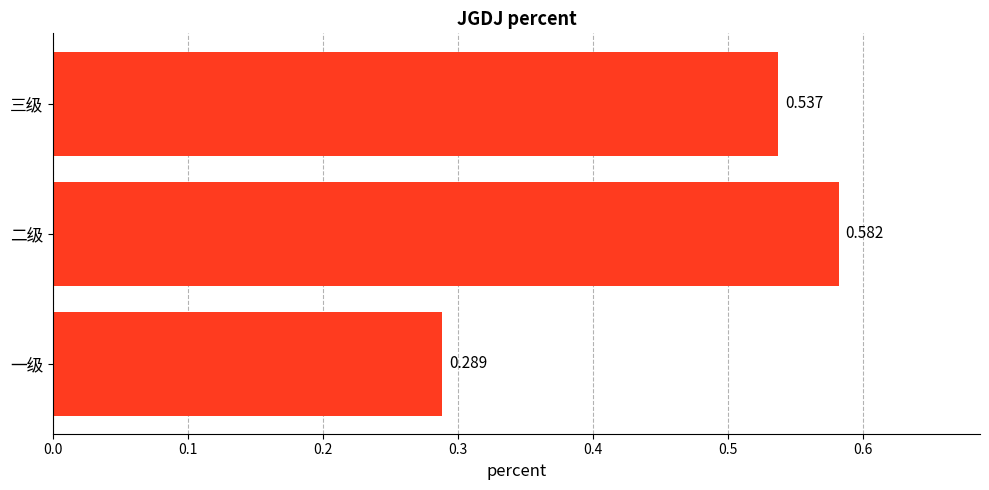

Where is the data nearest to the value 0?

一级